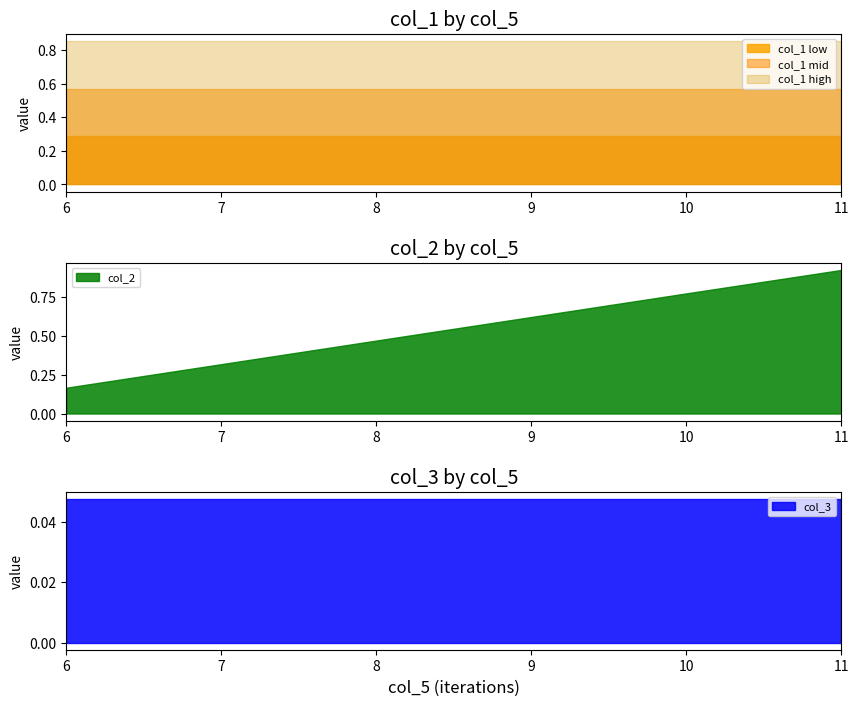

The col_1 mid series shows 0.3 at 9. True or false?

False